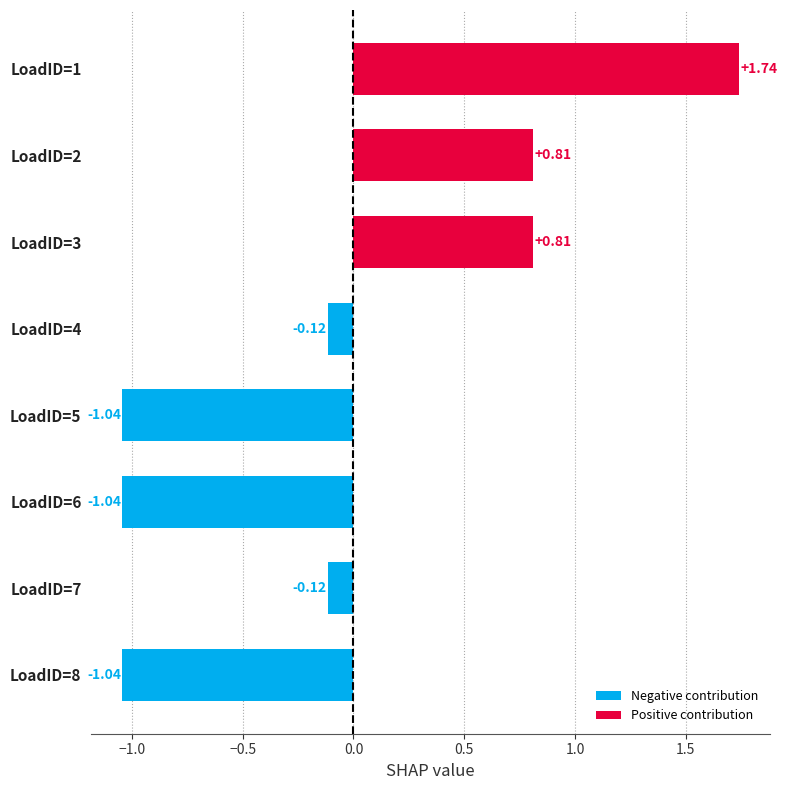

Count the number of data series in this chart.

1